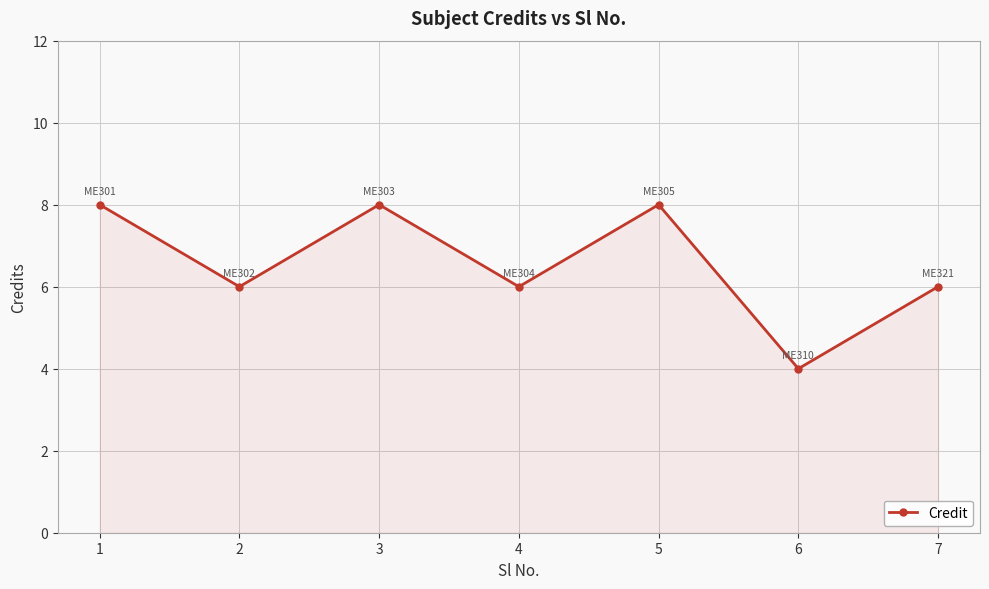

What is the greatest value displayed?

8